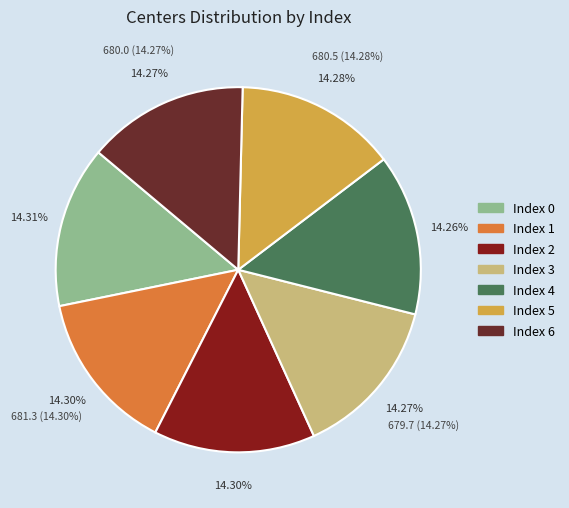

Approximately how many times larger is the value at 6 compared to 5?

1.0